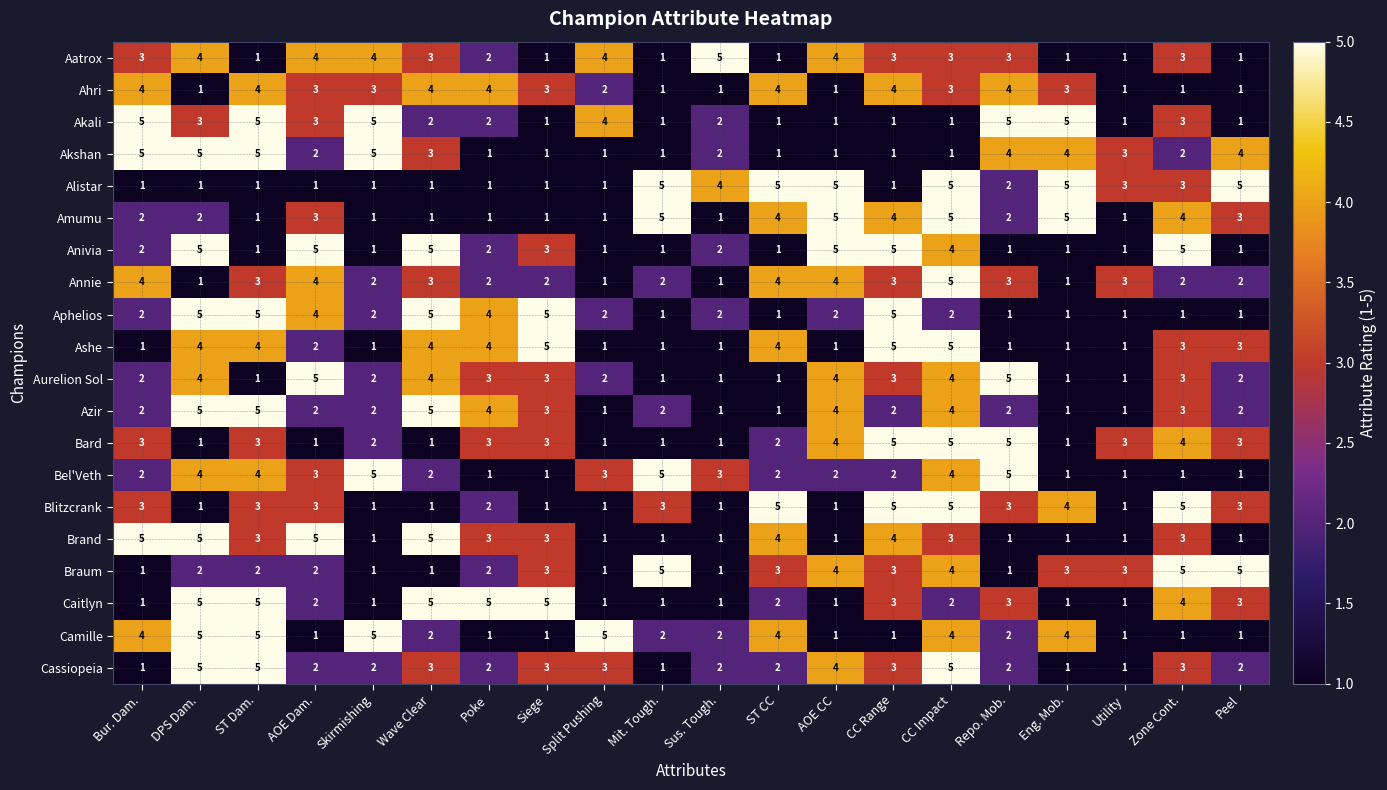

What is the average value of the Caitlyn series?

3